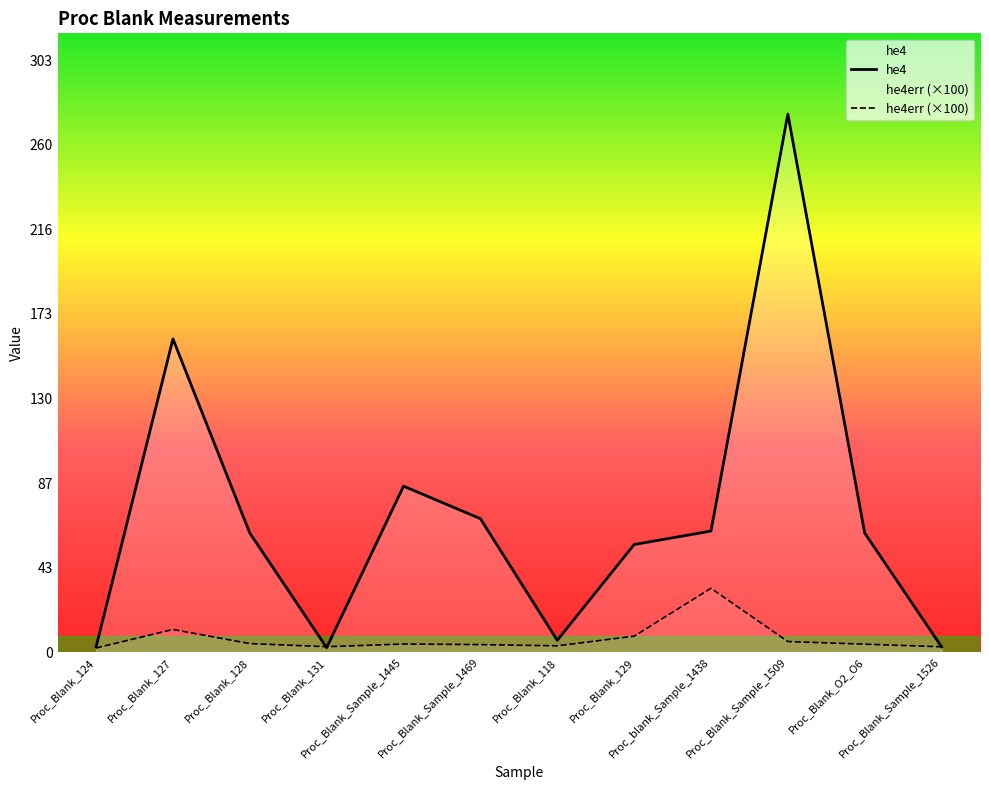

True or false: he4 and he4err intersect in this chart.

True